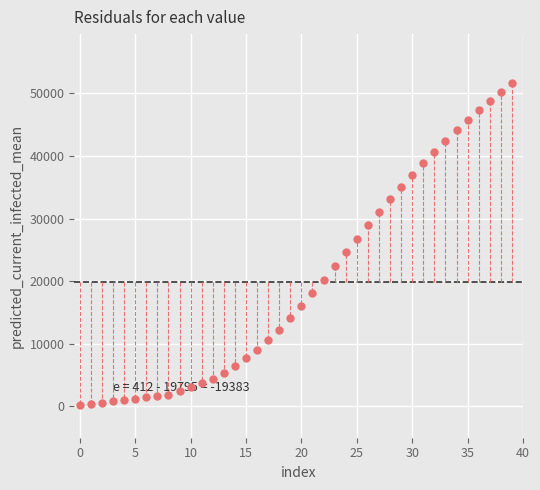

What is the range of Y values (max minus min)?

51499